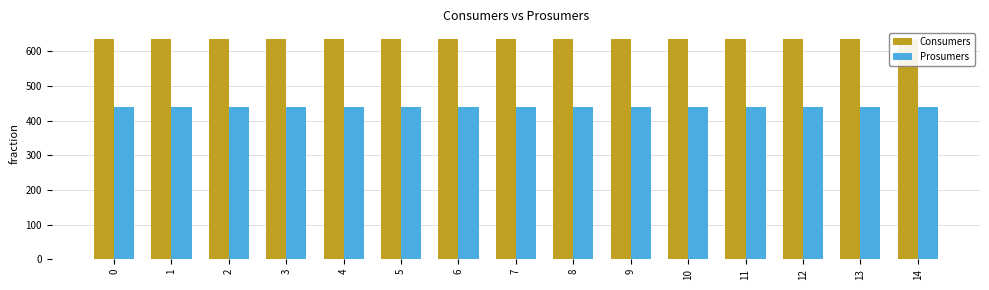

Which series has the largest total across all categories?

Consumers